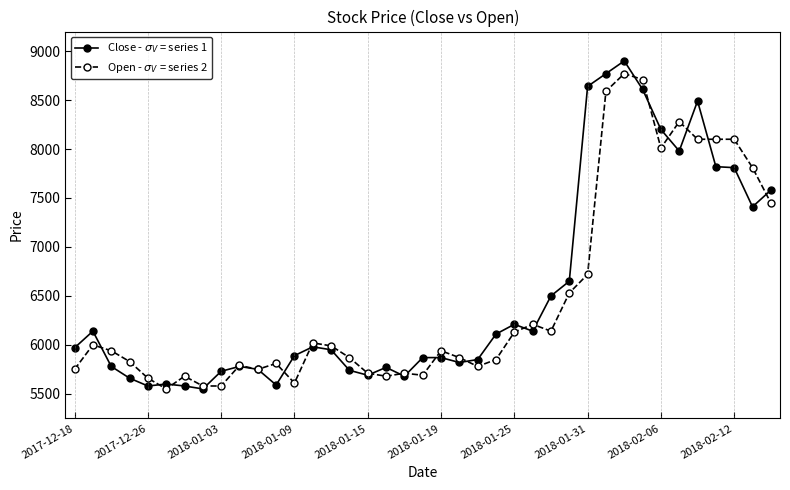

What is the smallest value displayed?

5550